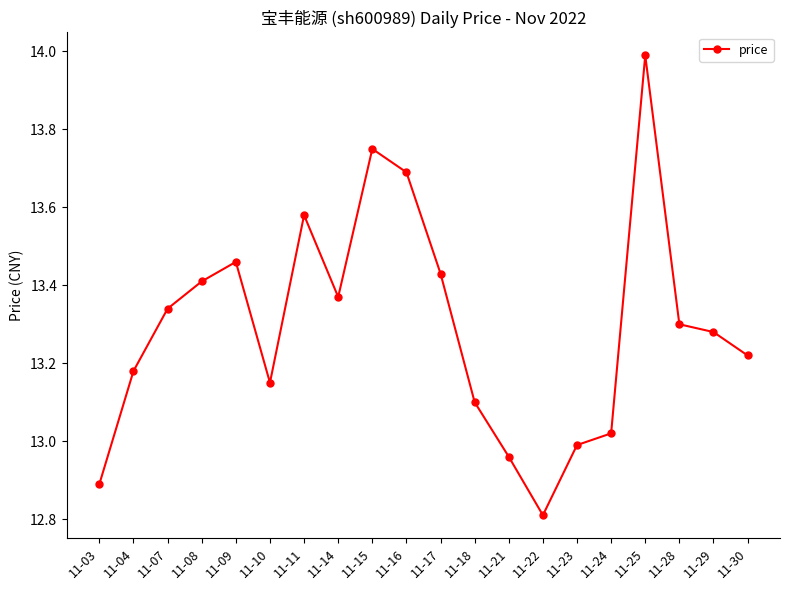

Rank the categories by value from highest to lowest.

11-25, 11-15, 11-16, 11-11, 11-09, 11-17, 11-08, 11-14, 11-07, 11-28, 11-29, 11-30, 11-04, 11-10, 11-18, 11-24, 11-23, 11-21, 11-03, 11-22